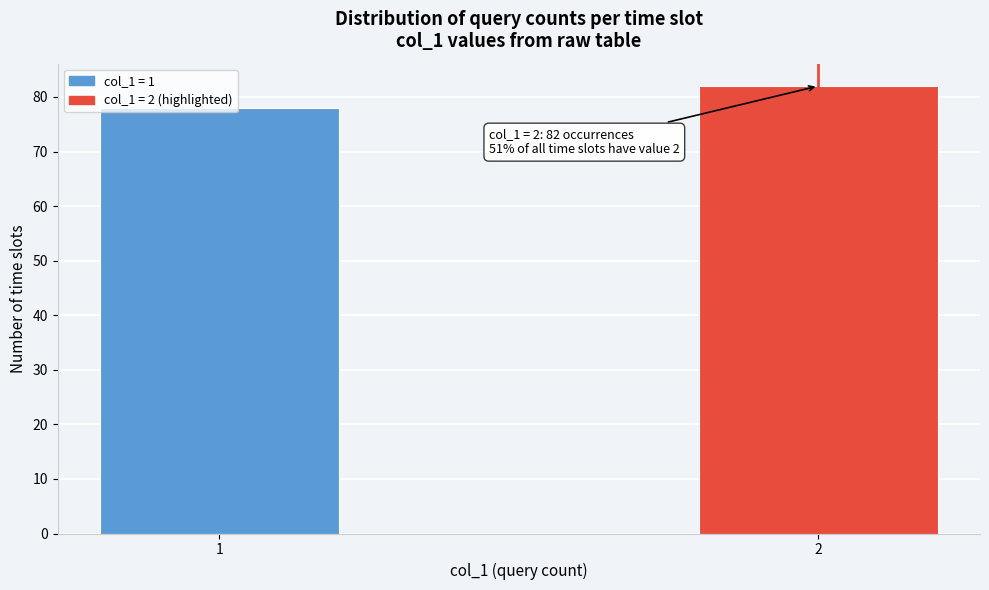

Rank the categories by value from lowest to highest.

1, 2